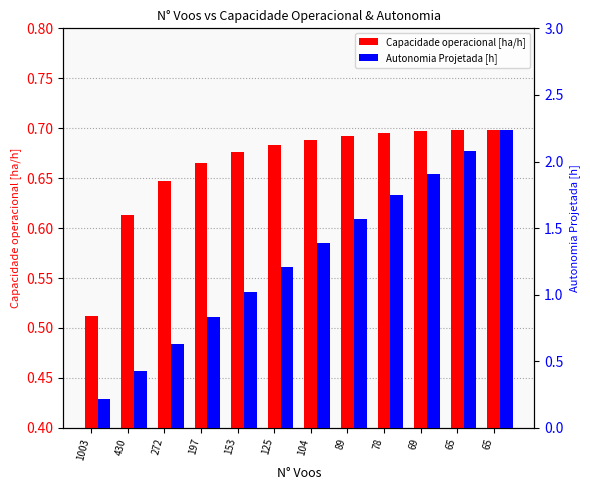

The value of Autonomia Projetada [h] at 104 is 0.5. True or false?

False